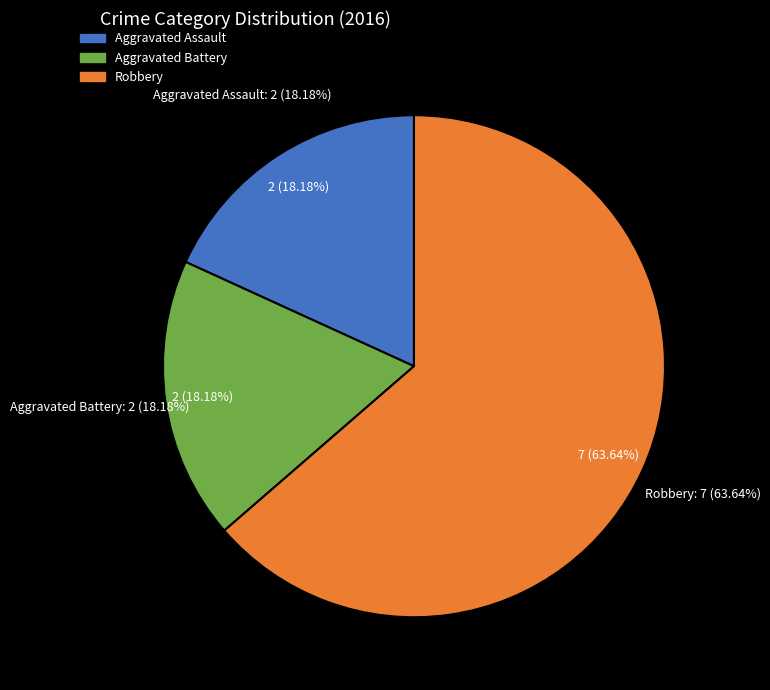

What is the change in value from Aggravated Battery to Robbery?

+5